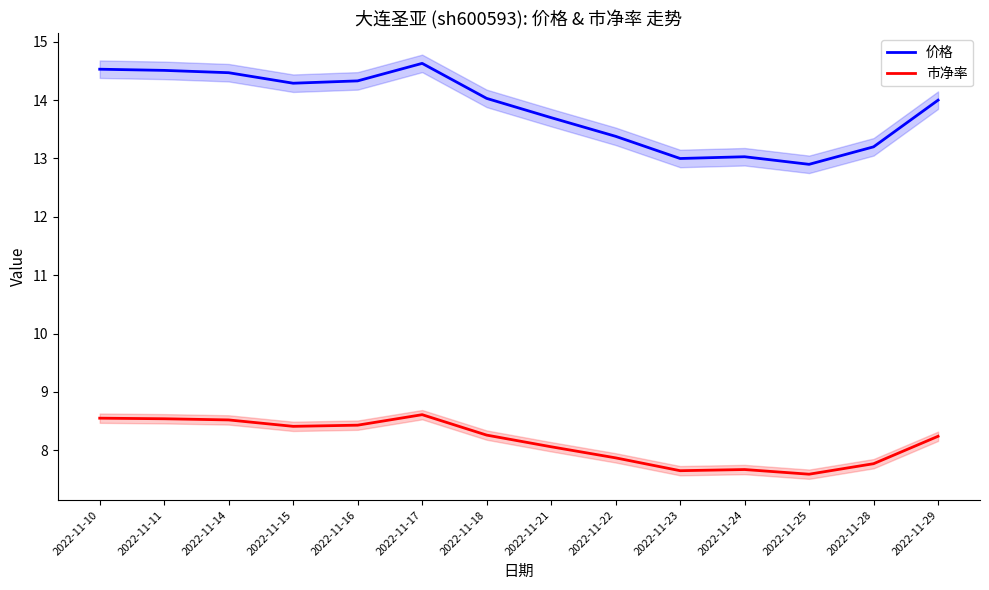

What is the average value of the 市净率 series?

8.2